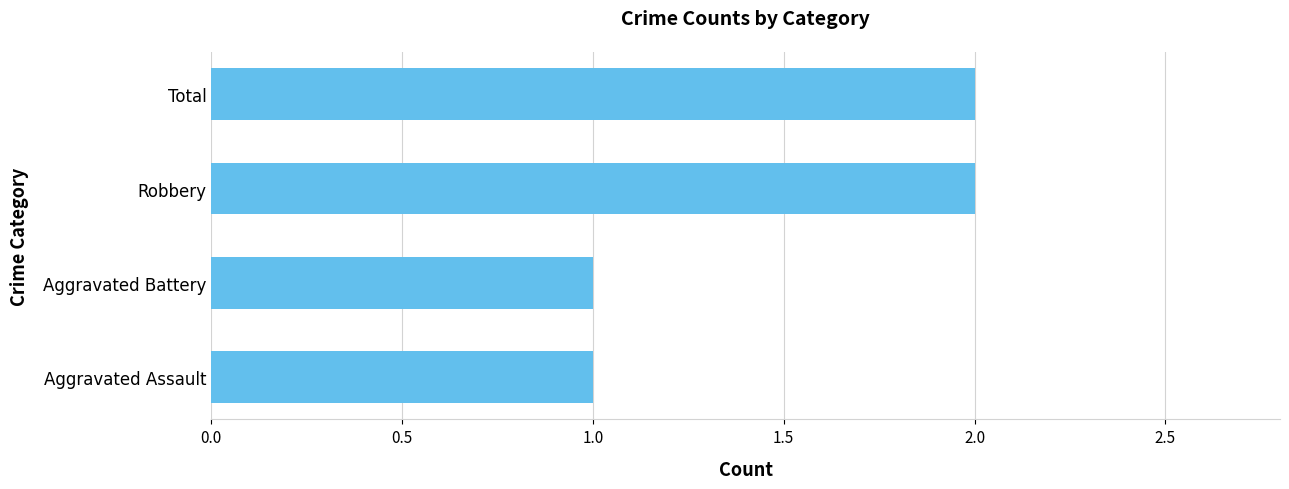

What is the ratio of the value at Total to the value at Aggravated Battery?

2.0